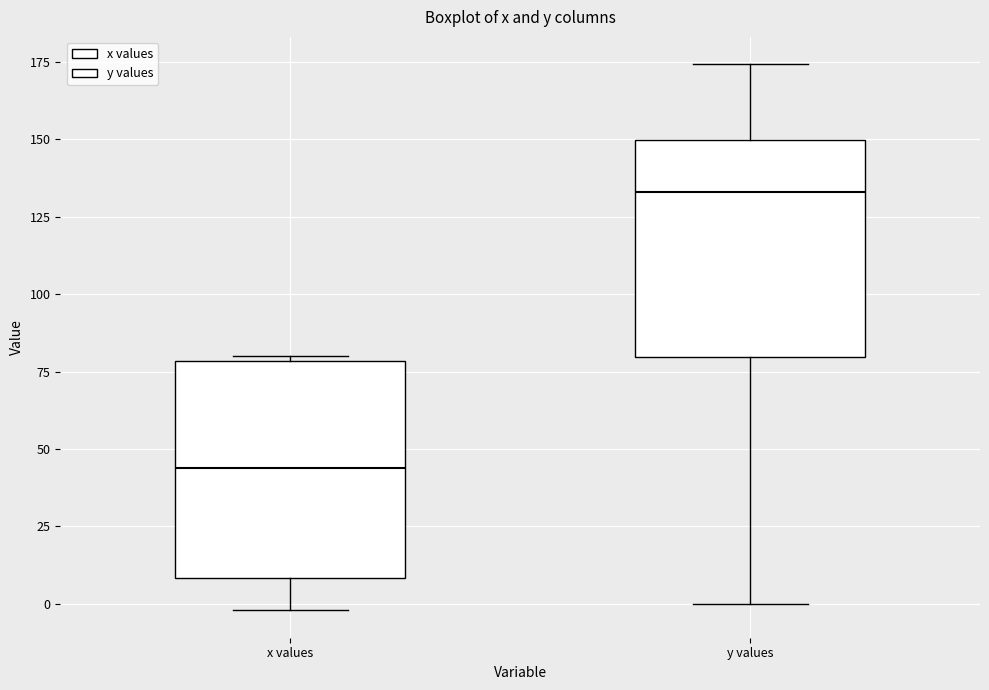

Where does the median line of the box for y values sit on the y-axis? The values are not printed on the chart, so give them approximately, as read against the axis.

135